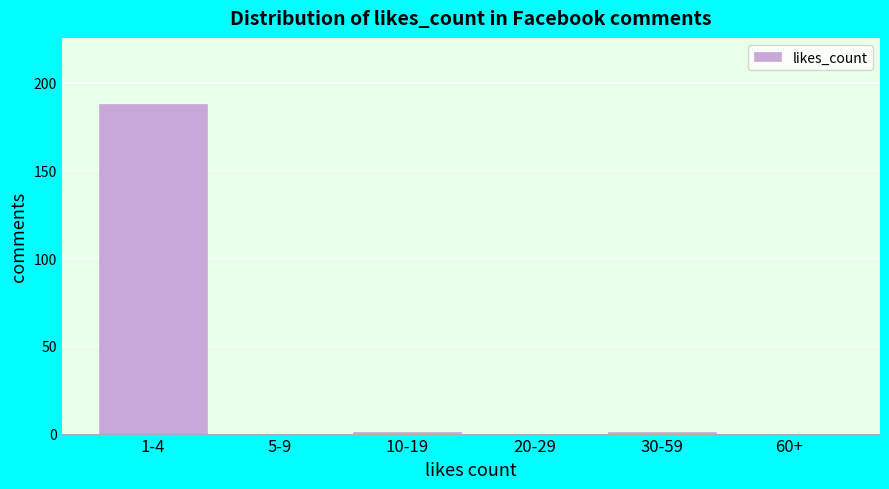

Reading left to right, what are all the values shown in this chart?

1-4=188	5-9=0	10-19=1	20-29=0	30-59=1	60+=0